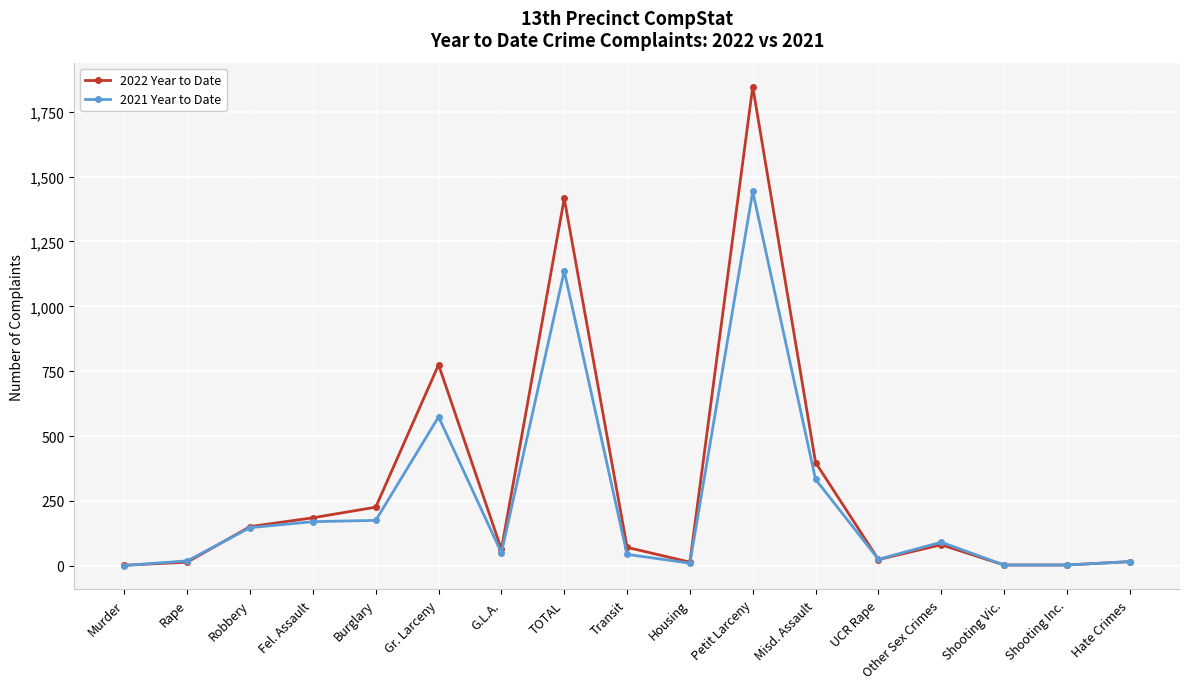

What value does the 2022 Year to Date series have at TOTAL, to the nearest 50?

1400